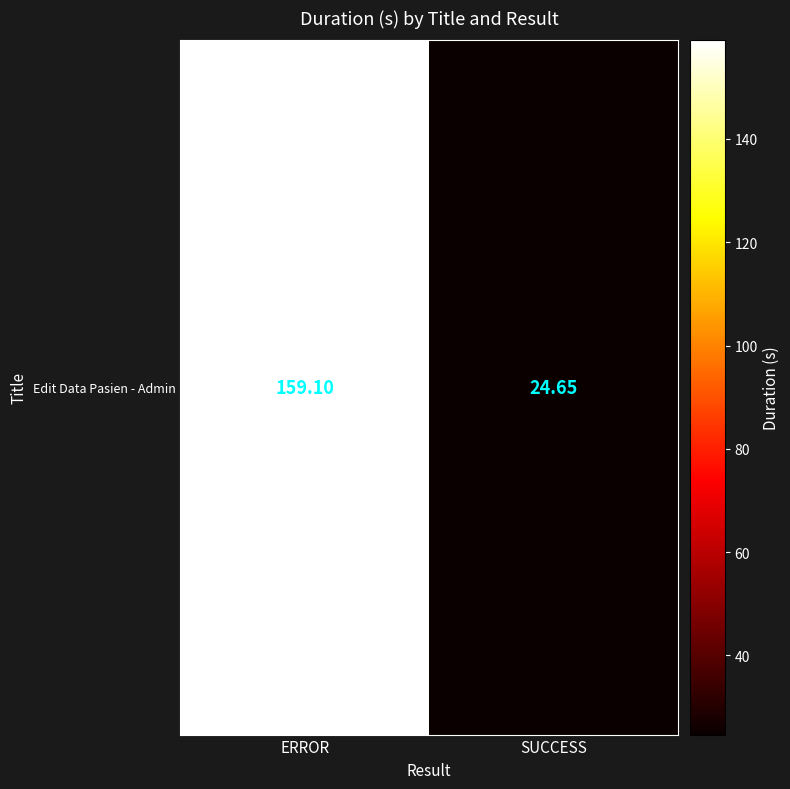

What is the sum of all values?

183.8